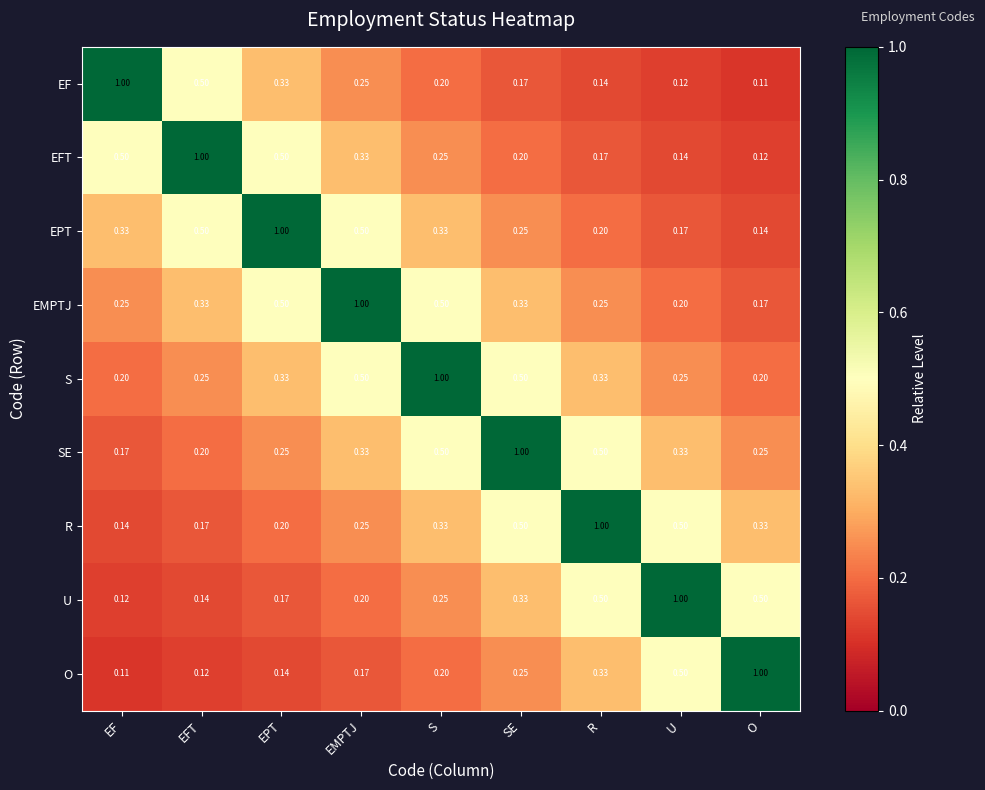

Rank the series at EF from highest to lowest value.

EF, EFT, EPT, EMPTJ, S, SE, R, U, O